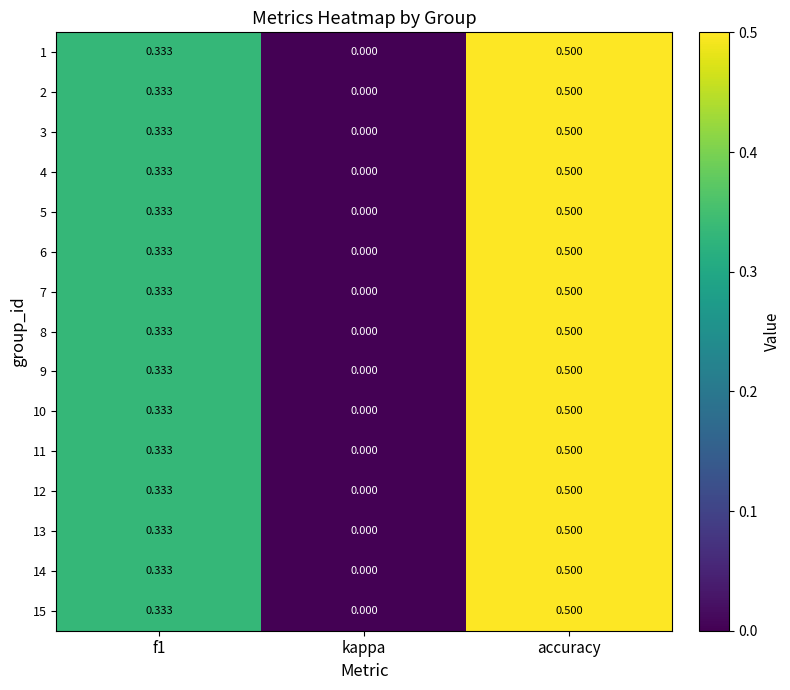

Which category has the highest value in the 2 series?

accuracy